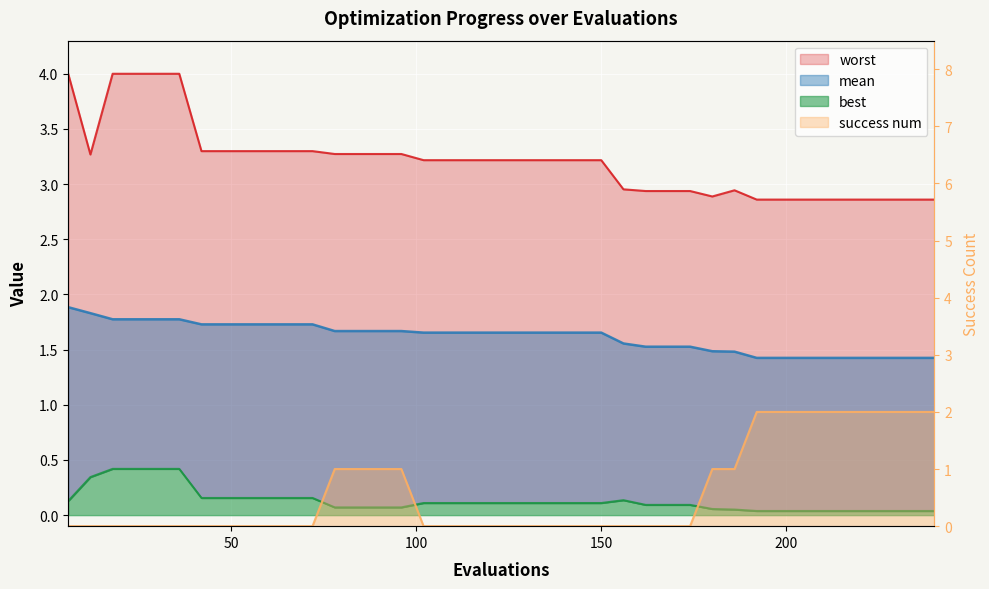

Count the number of data series in this chart.

4